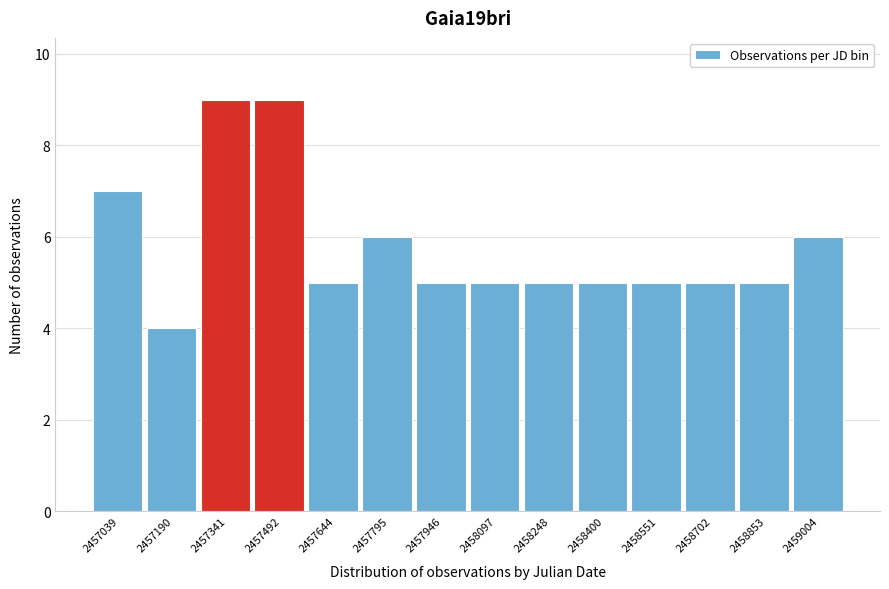

Reading left to right, list every bar in this chart as the range it spans on the x-axis followed by its height. Neither the bar edges nor the heights are printed on the chart, so give them approximately, as read against the axes.

2456960 to 2457120: 7
2457120 to 2457260: 4
2457260 to 2457420: 9
2457420 to 2457560: 9
2457560 to 2457720: 5
2457720 to 2457880: 6
2457880 to 2458020: 5
2458020 to 2458180: 5
2458180 to 2458320: 5
2458320 to 2458480: 5
2458480 to 2458620: 5
2458620 to 2458780: 5
2458780 to 2458920: 5
2458920 to 2459080: 6